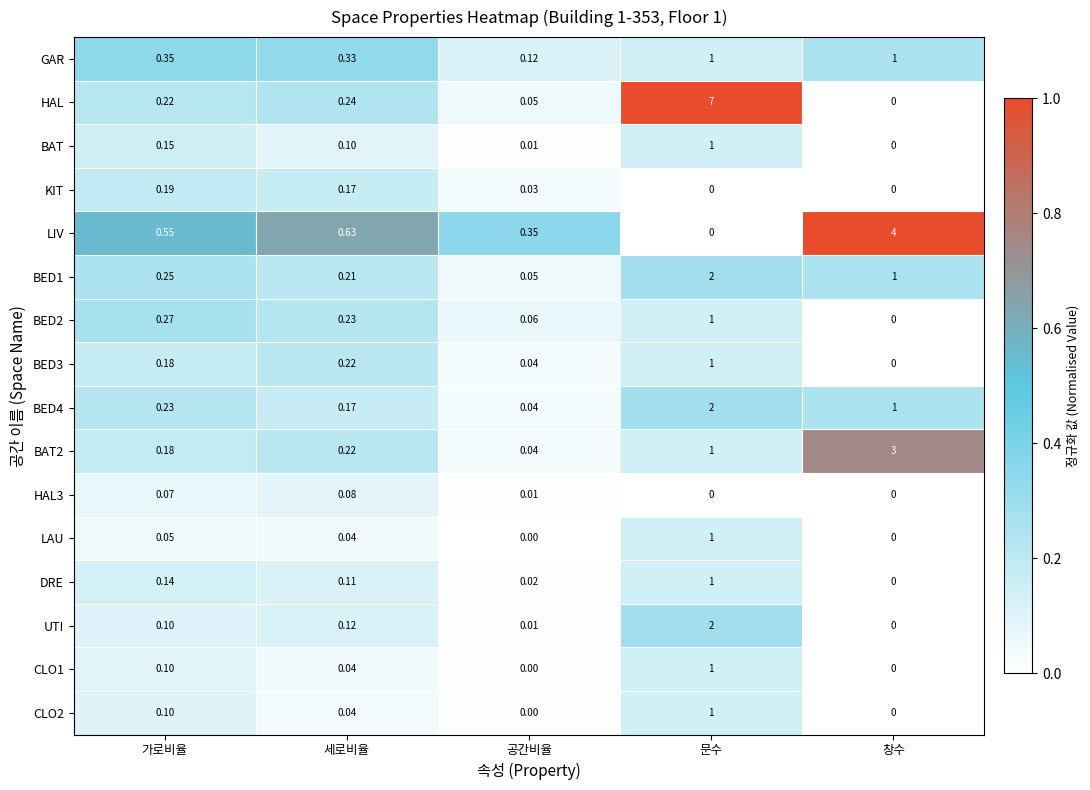

Which category has the highest value in the CLO1 series?

문수